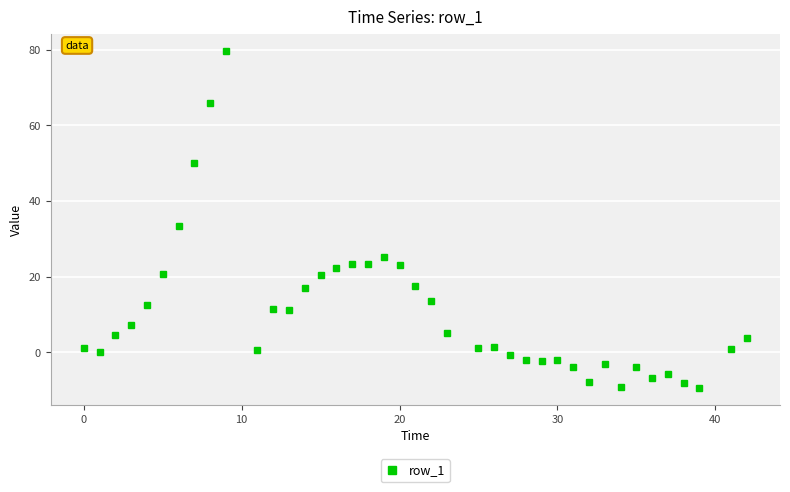

Does the chart have visible grid lines?

Yes